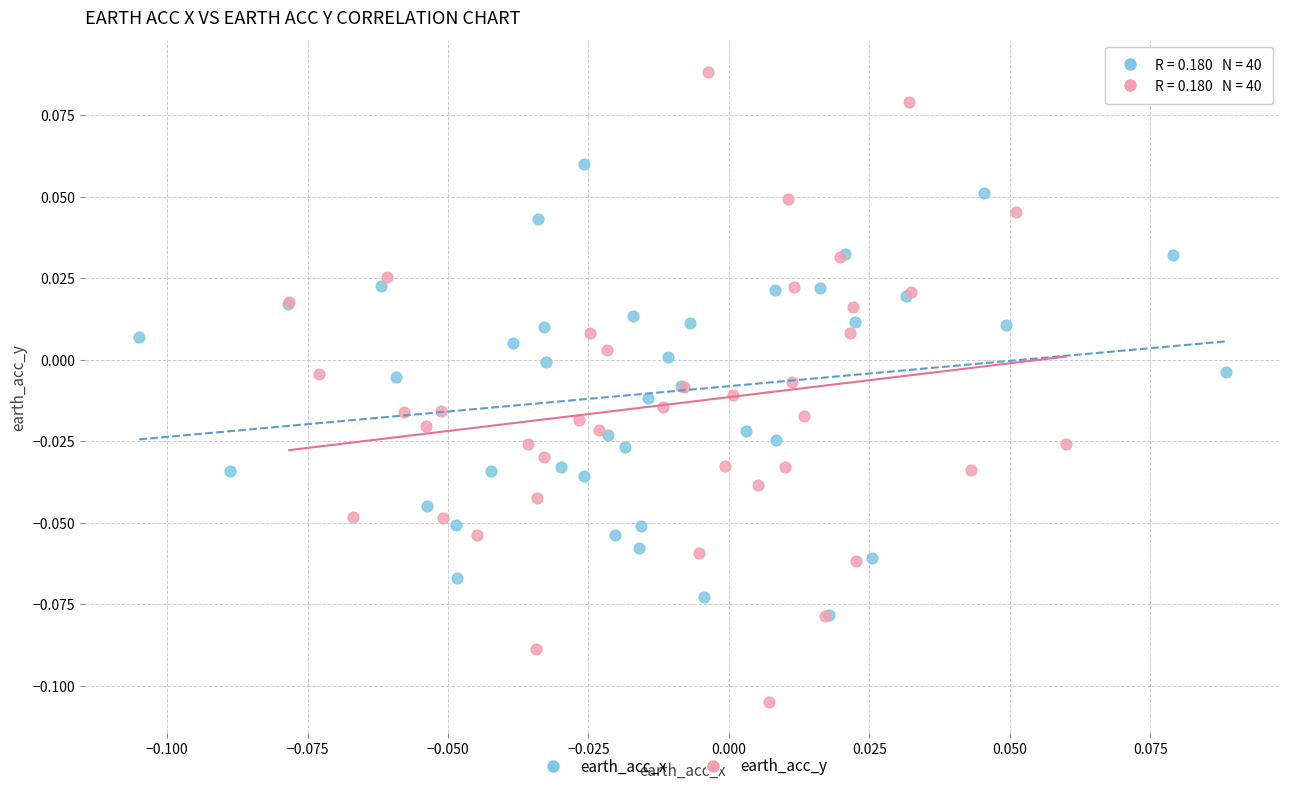

Which series reaches the minimum Y coordinate?

earth_acc_y